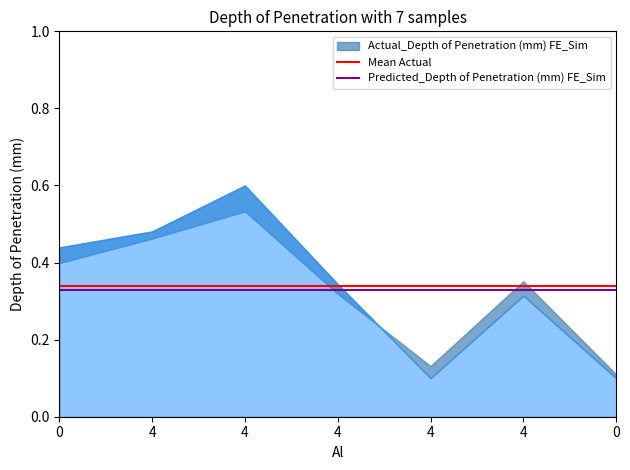

What is the value of the Predicted_Depth of Penetration (mm) FE_Sim point at the 1st from the left?

0.3